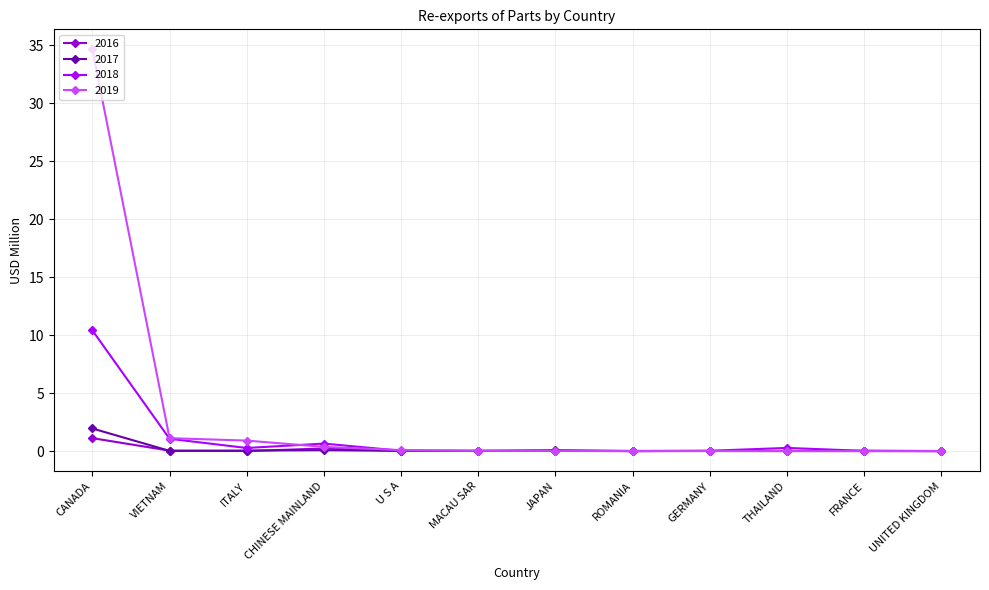

What is the value of the 2017 point at the 4th from the left?

0.1